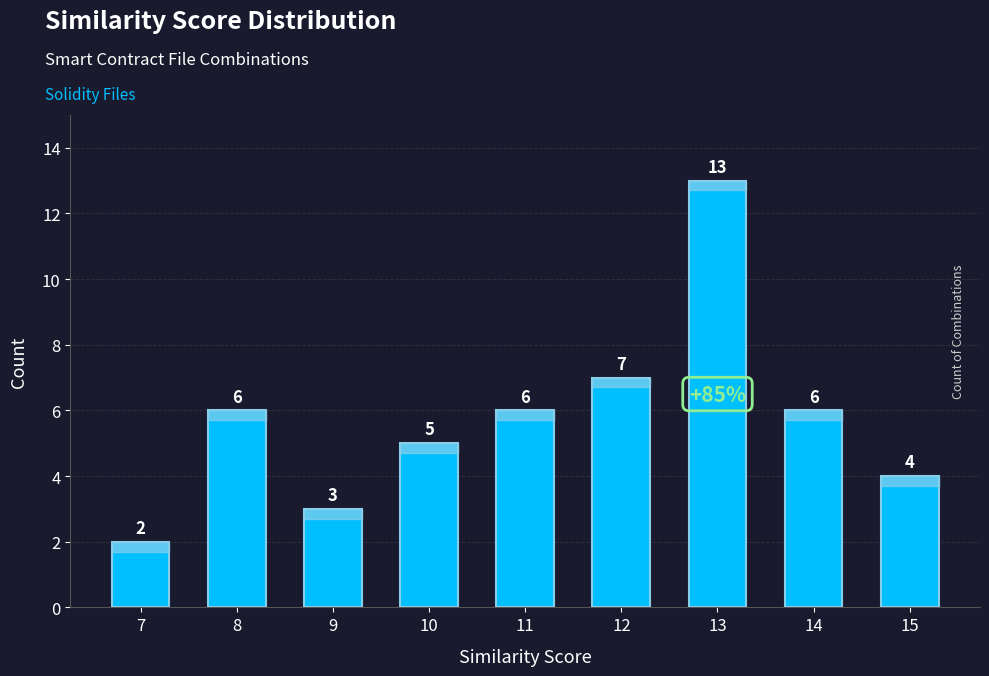

What is the value of the 6th bar from the left?

7